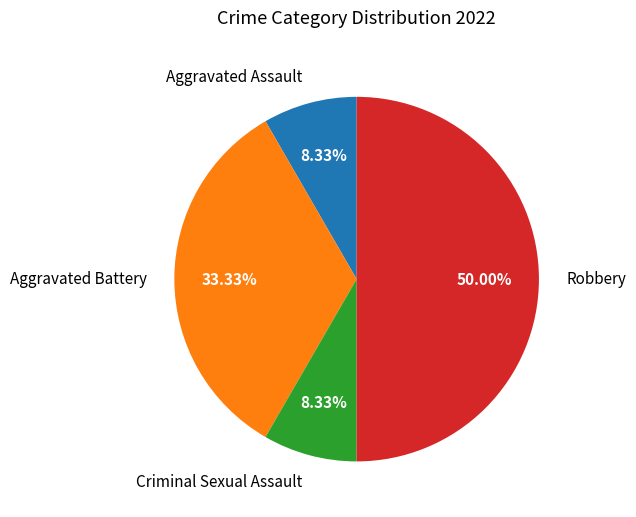

How much of the chart is everything except Aggravated Battery?

66.7%